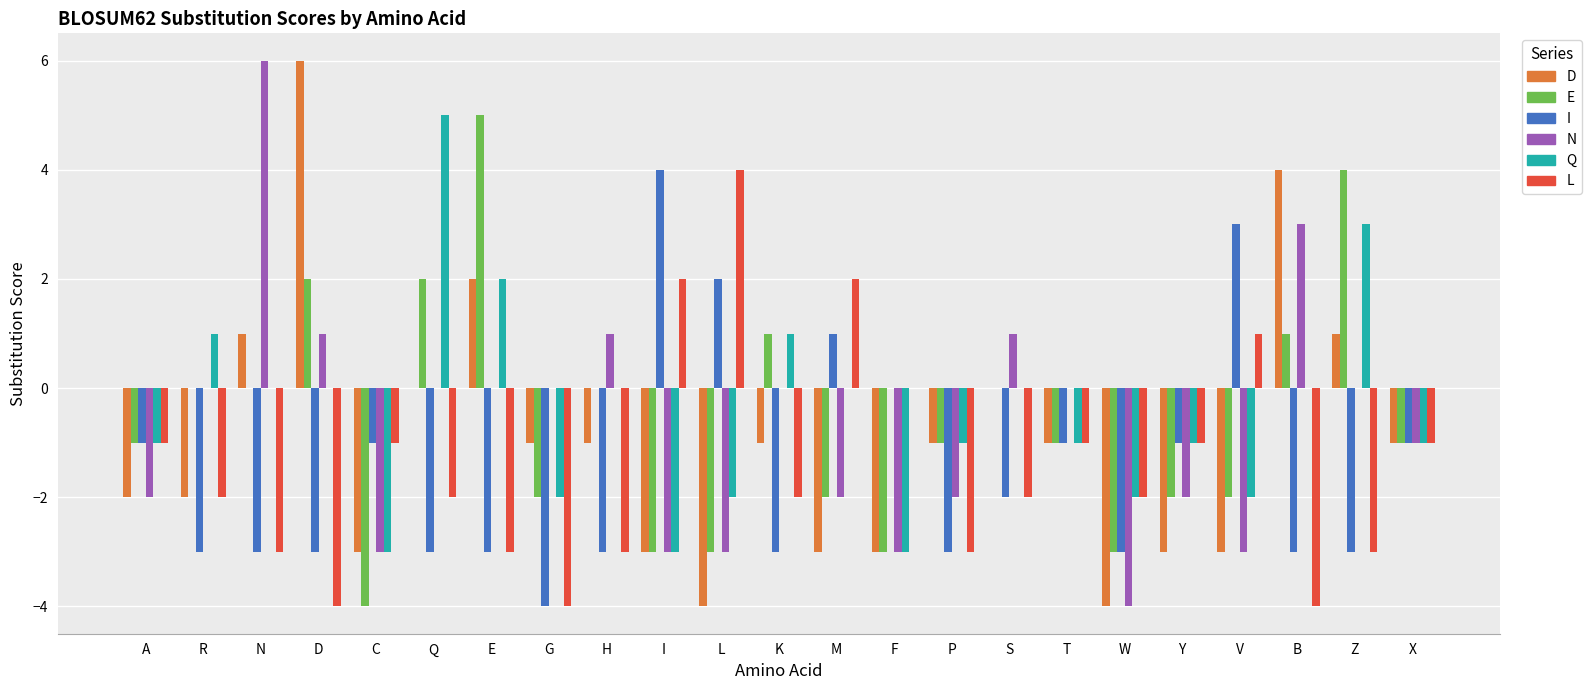

How many groups of bars are there?

23